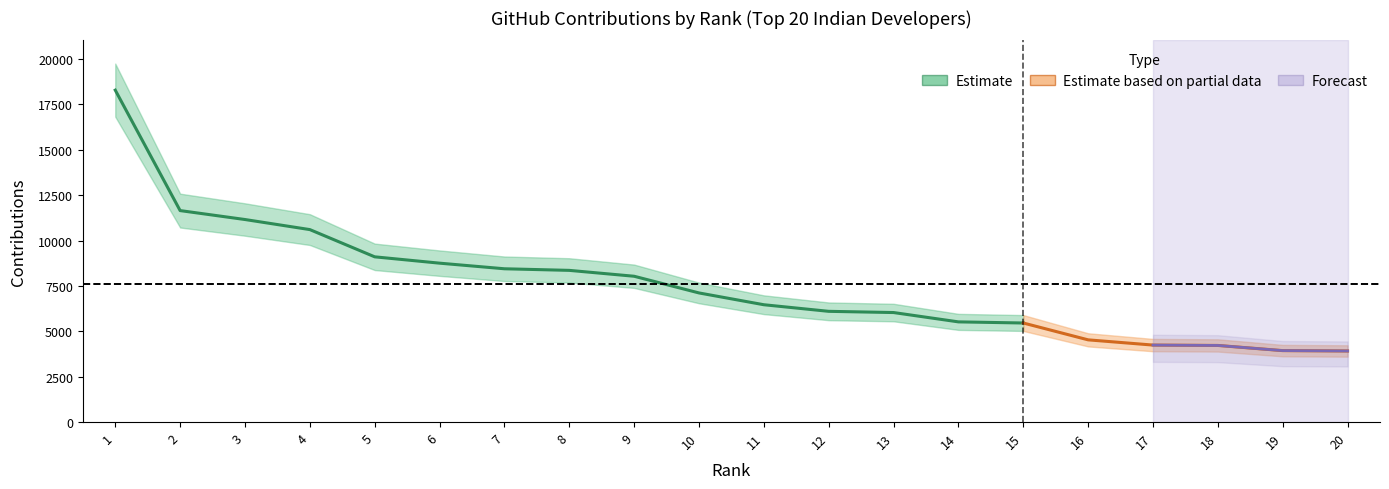

List the labels in order of value, smallest first.

20, 19, 18, 17, 16, 15, 14, 13, 12, 11, 10, 9, 8, 7, 6, 5, 4, 3, 2, 1